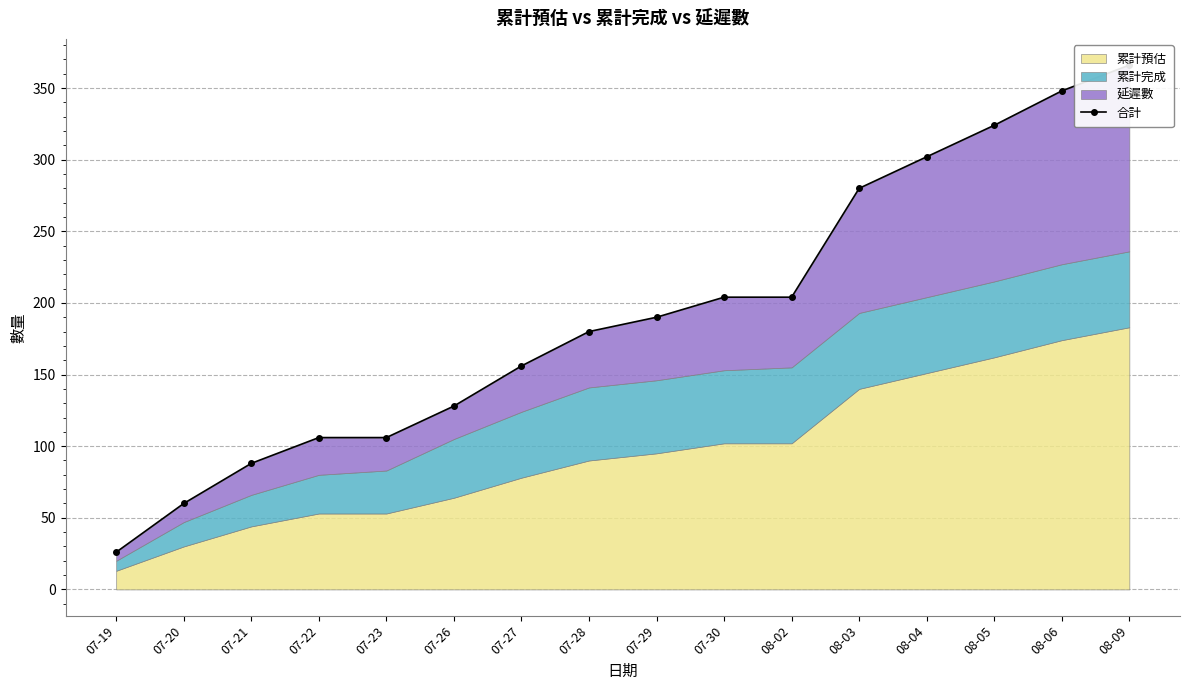

What is the difference between the maximum and second lowest values?

306